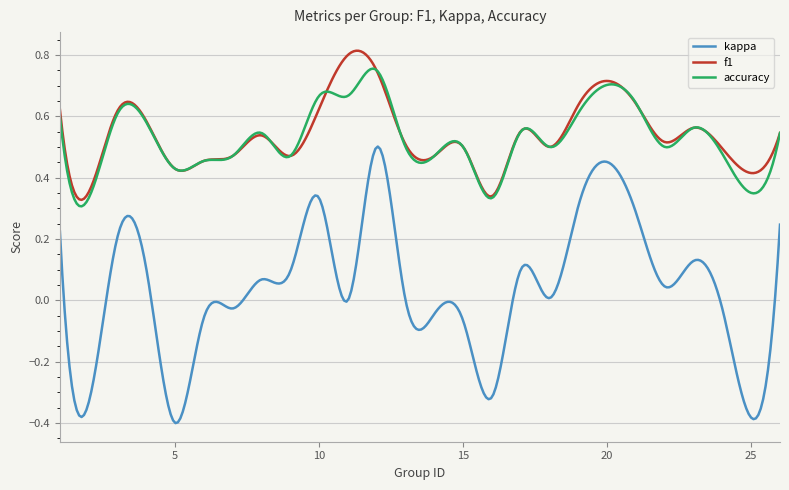

True or false: f1 and kappa cross at least once.

False